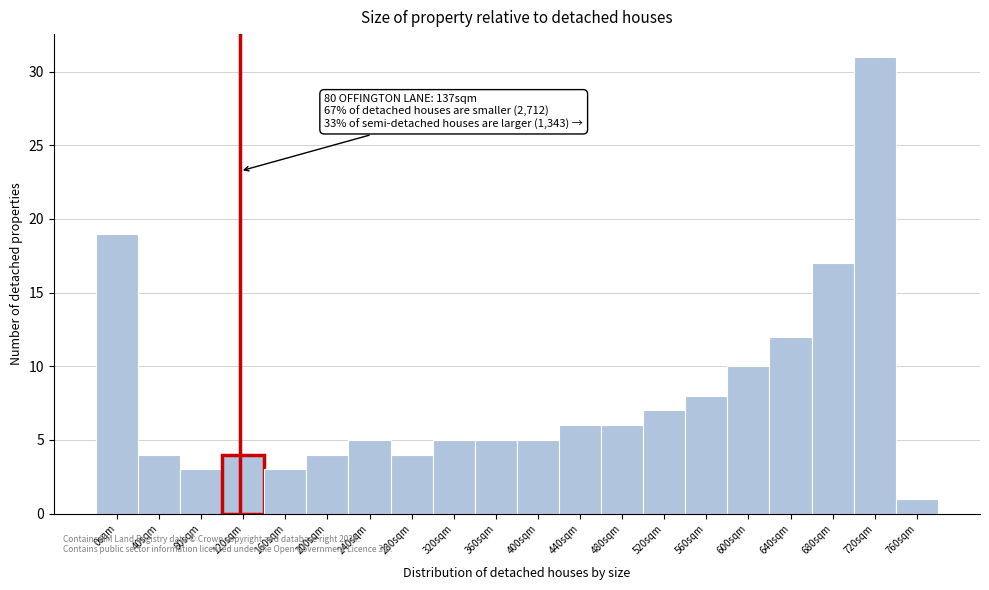

Reading left to right, extract all data points from this chart.

19	4	3	4	3	4	5	4	5	5	5	6	6	7	8	10	12	17	31	1